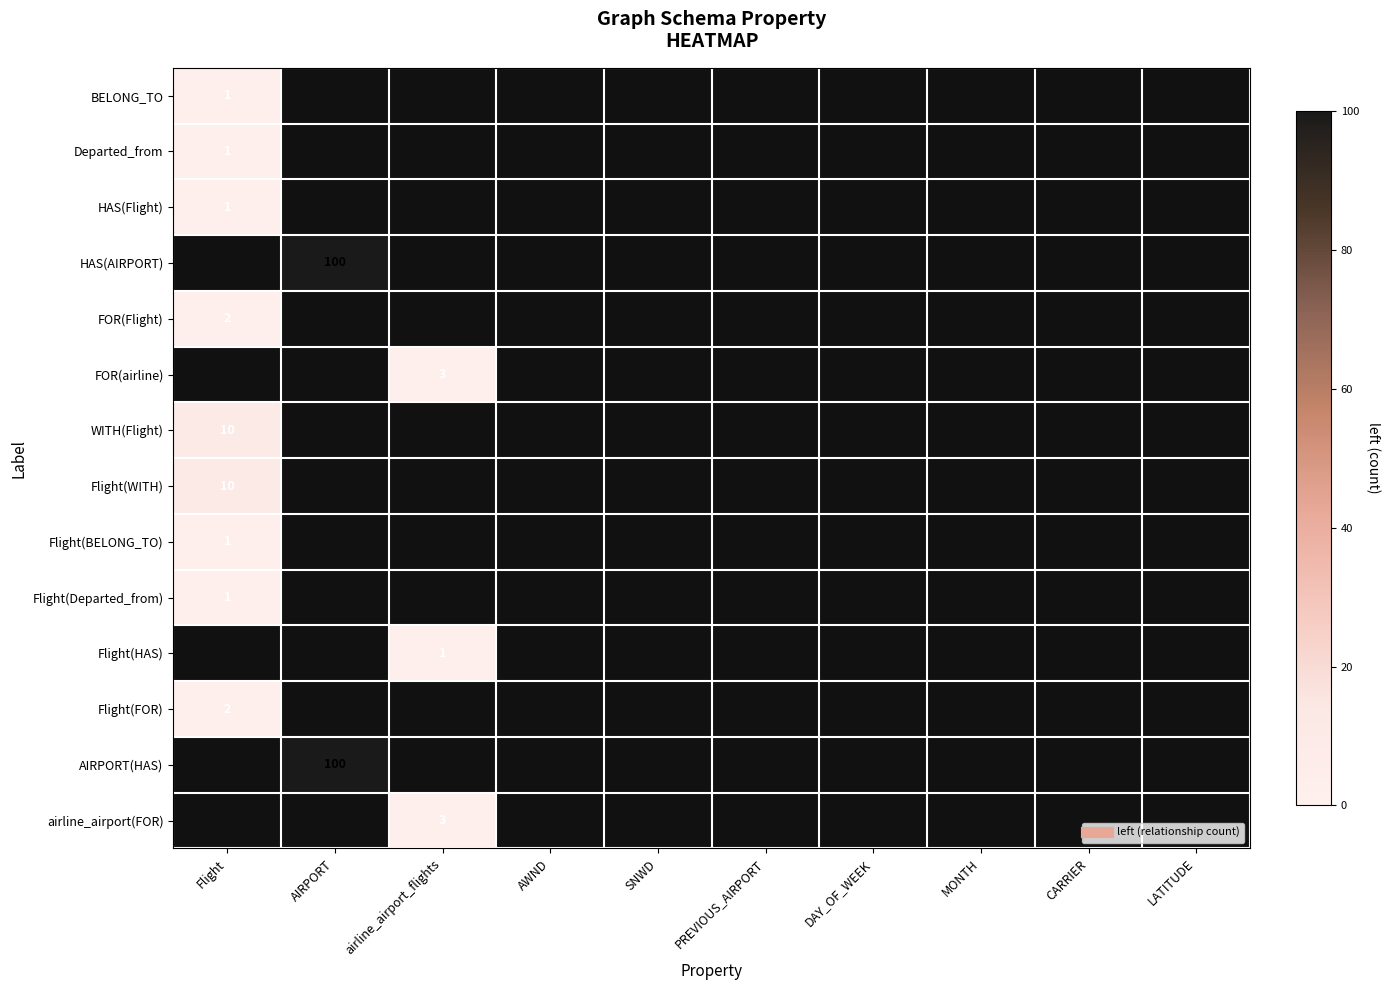

Which series has the largest range (max minus min)?

HAS(AIRPORT)